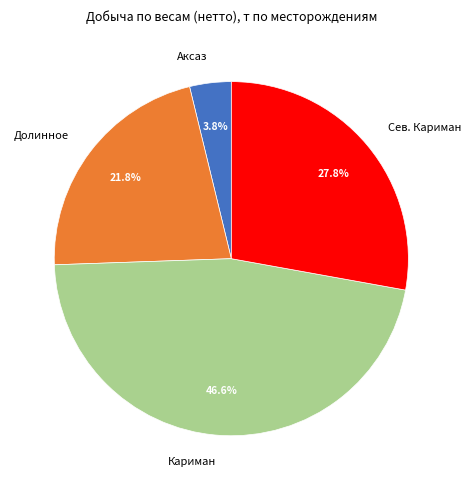

Is there a majority slice in this chart?

No